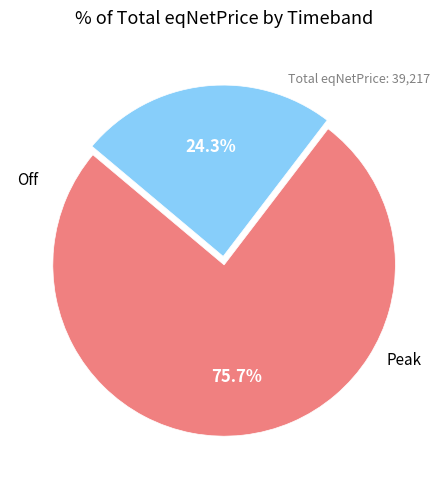

Is there any slice that represents more than half of the pie?

Yes